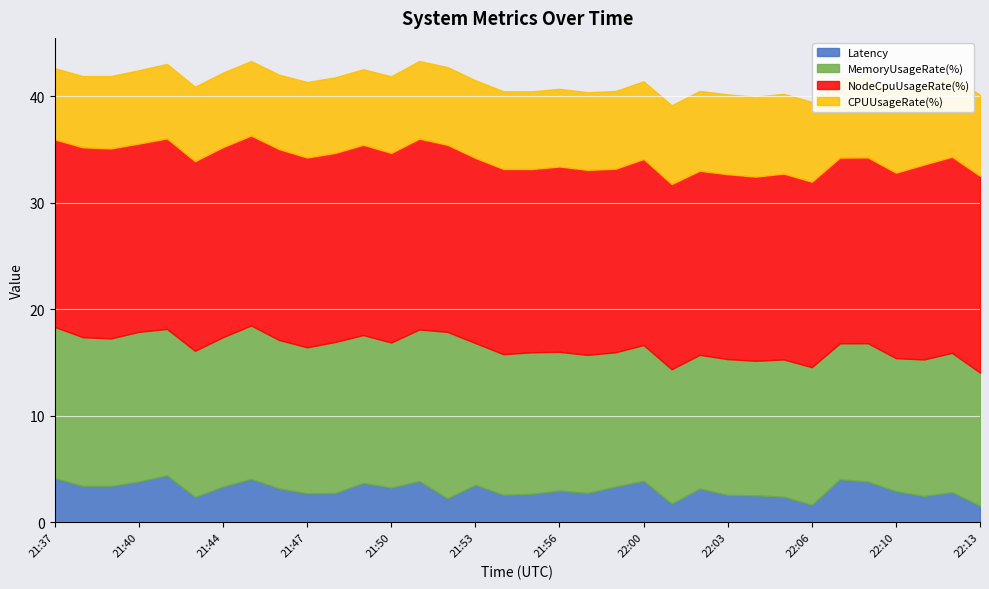

True or false: Latency and NodeCpuUsageRate(%) cross at least once.

False